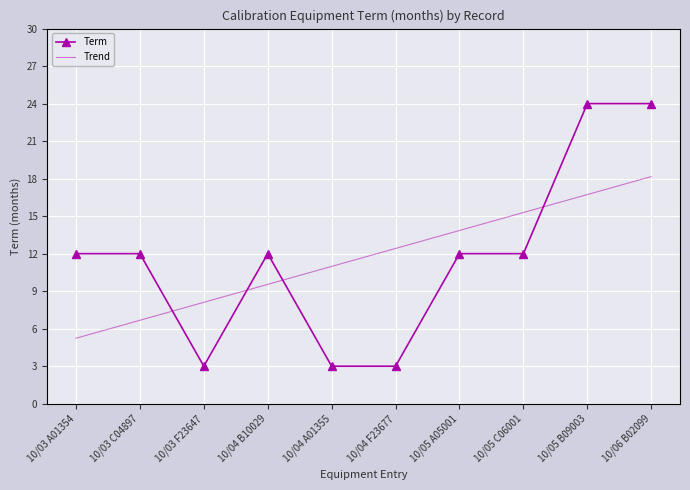

Is it true that Trend equals 1.4 at 10/03 C04897?

False